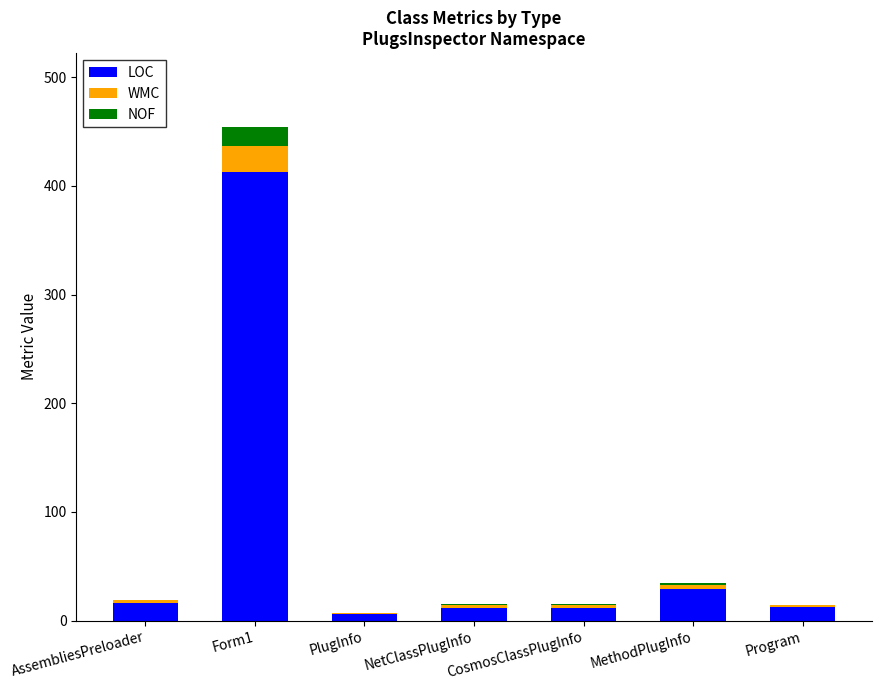

What is the sum of all LOC values?

501